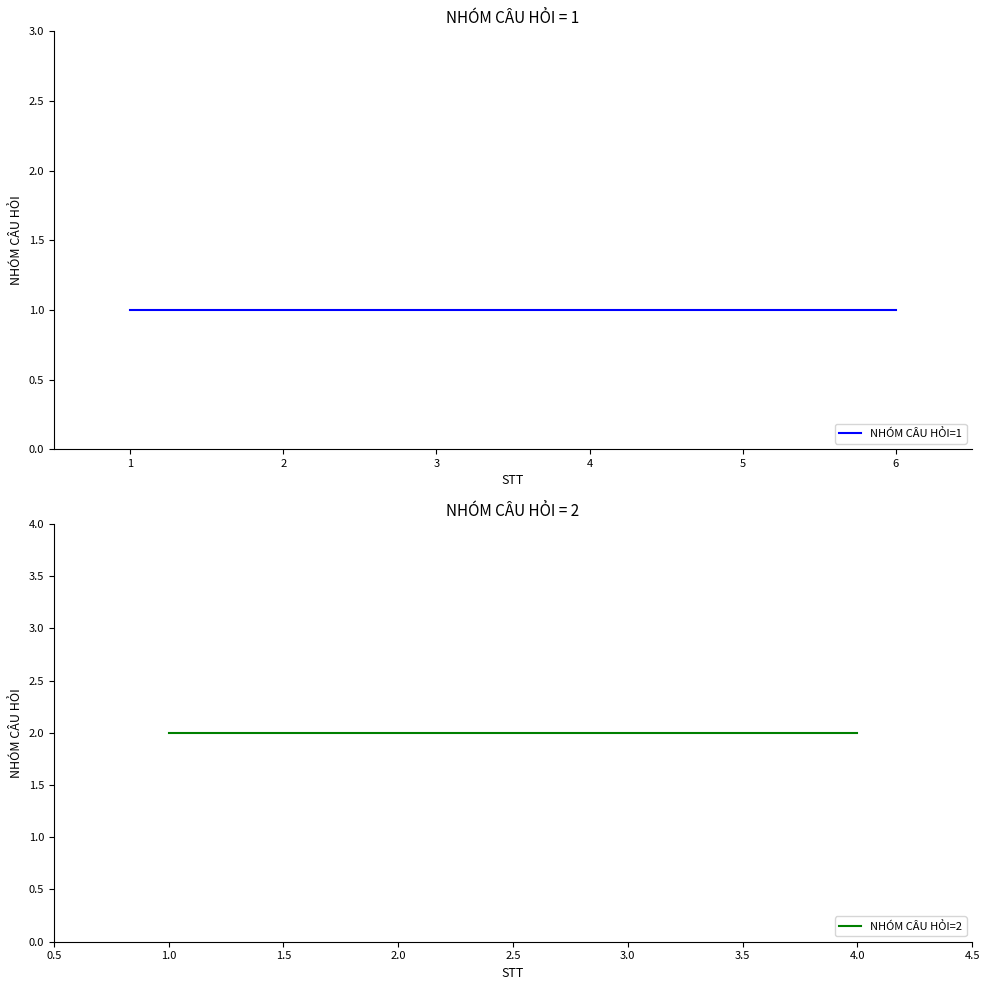

List the labels in order of value, smallest first.

1, 2, 3, 4, 5, 6, 1, 2, 3, 4